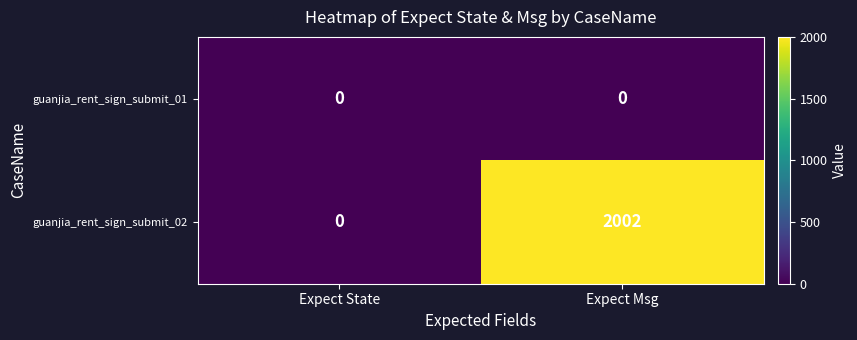

At which label is guanjia_rent_sign_submit_02 closest to 1001?

Expect State